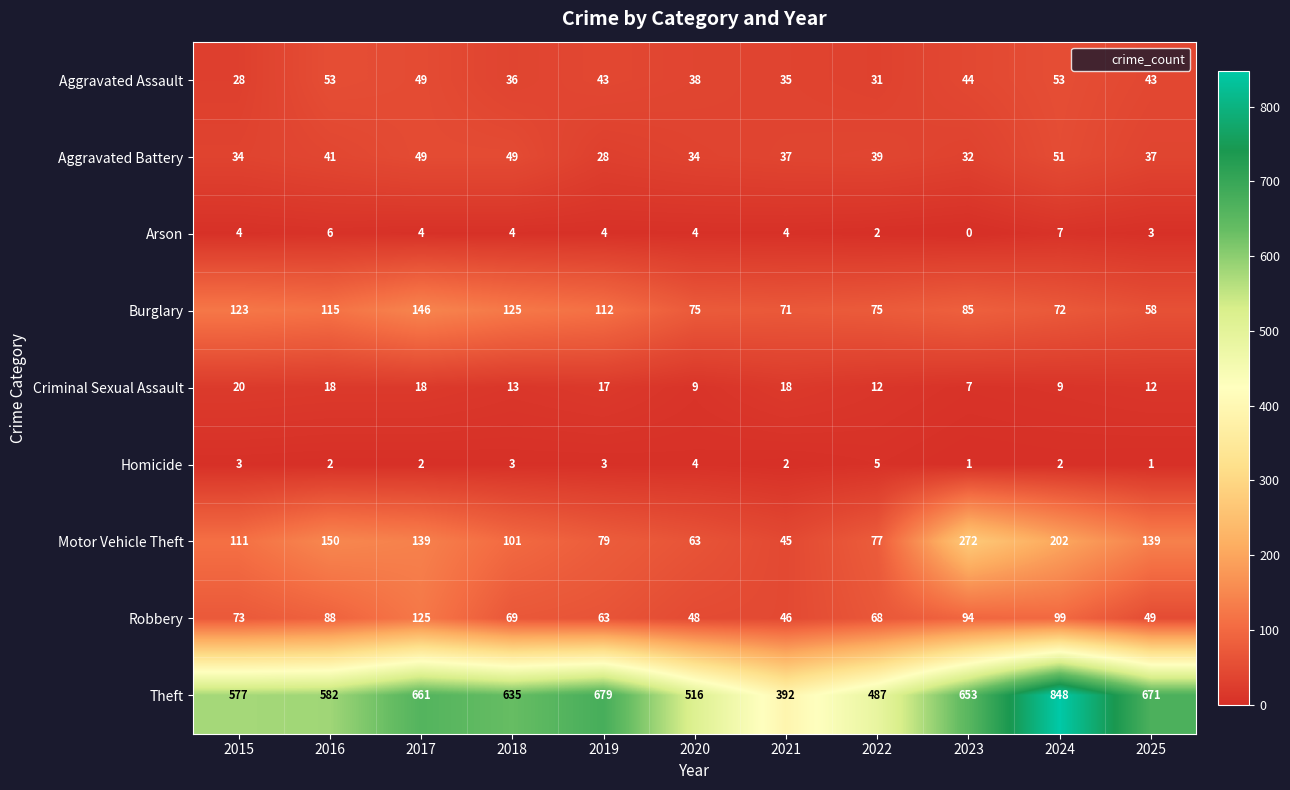

What is the maximum value shown in the chart?

848